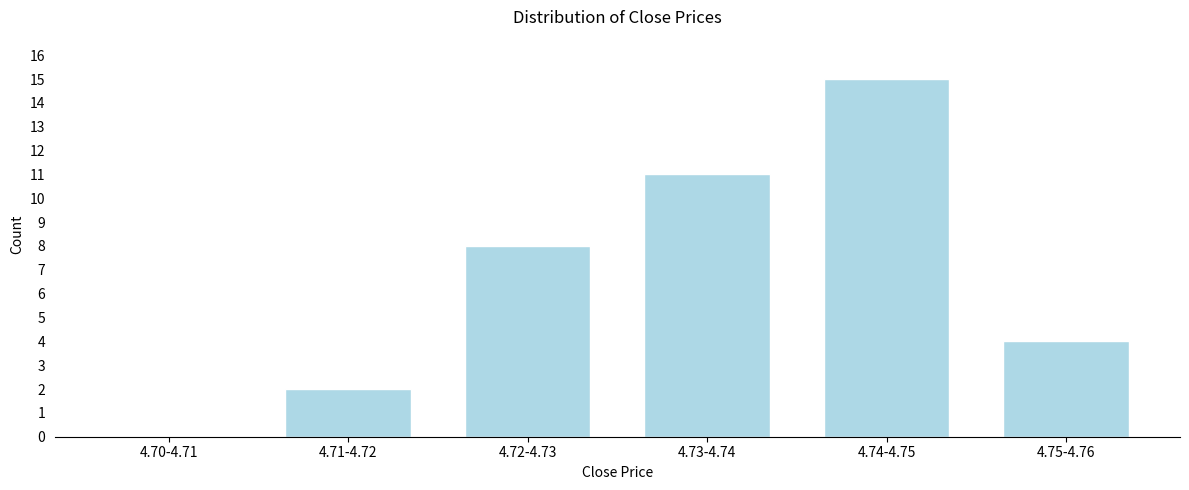

Reading left to right, list all the values displayed in this chart.

4.70-4.71=0	4.71-4.72=2	4.72-4.73=8	4.73-4.74=11	4.74-4.75=15	4.75-4.76=4